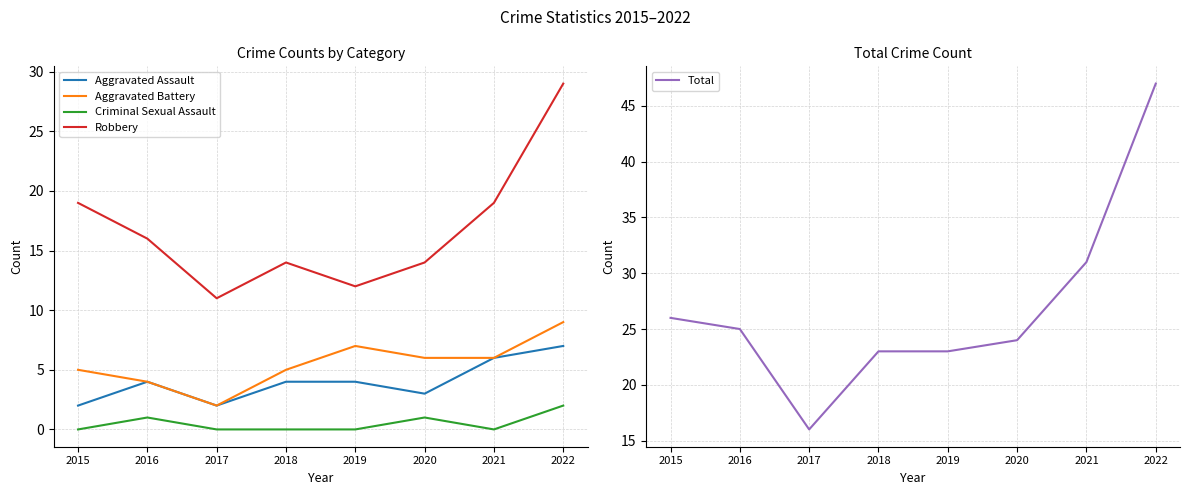

What is the value of the Robbery point at the 2nd from the left?

16